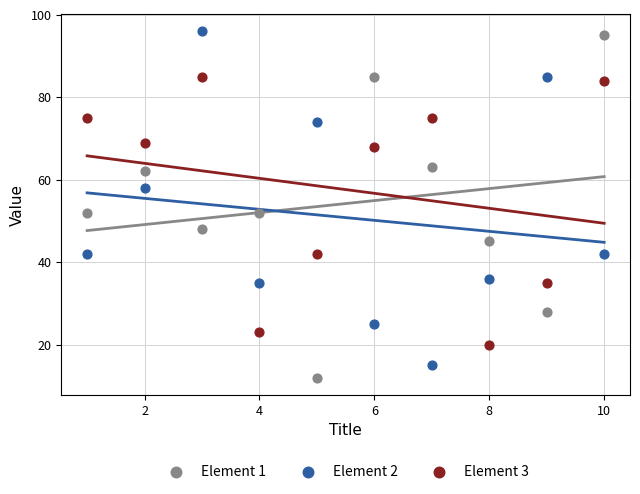

What is the X range (max minus min) for the scatter plot?

9